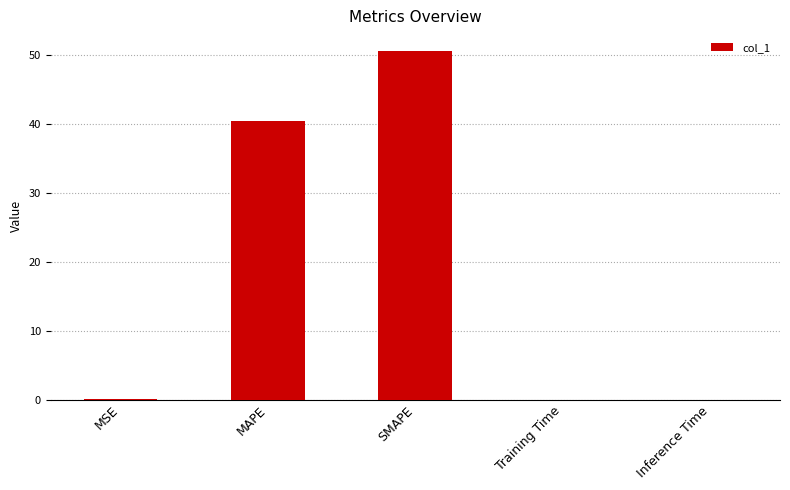

What is the sum of the values at MSE and SMAPE?

50.7